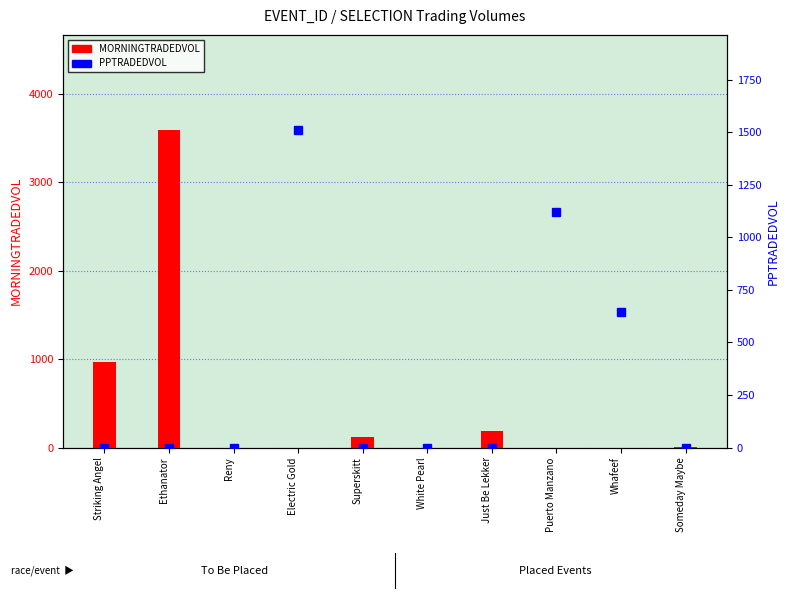

What are all the series names shown in the legend?

MORNINGTRADEDVOL, PPTRADEDVOL